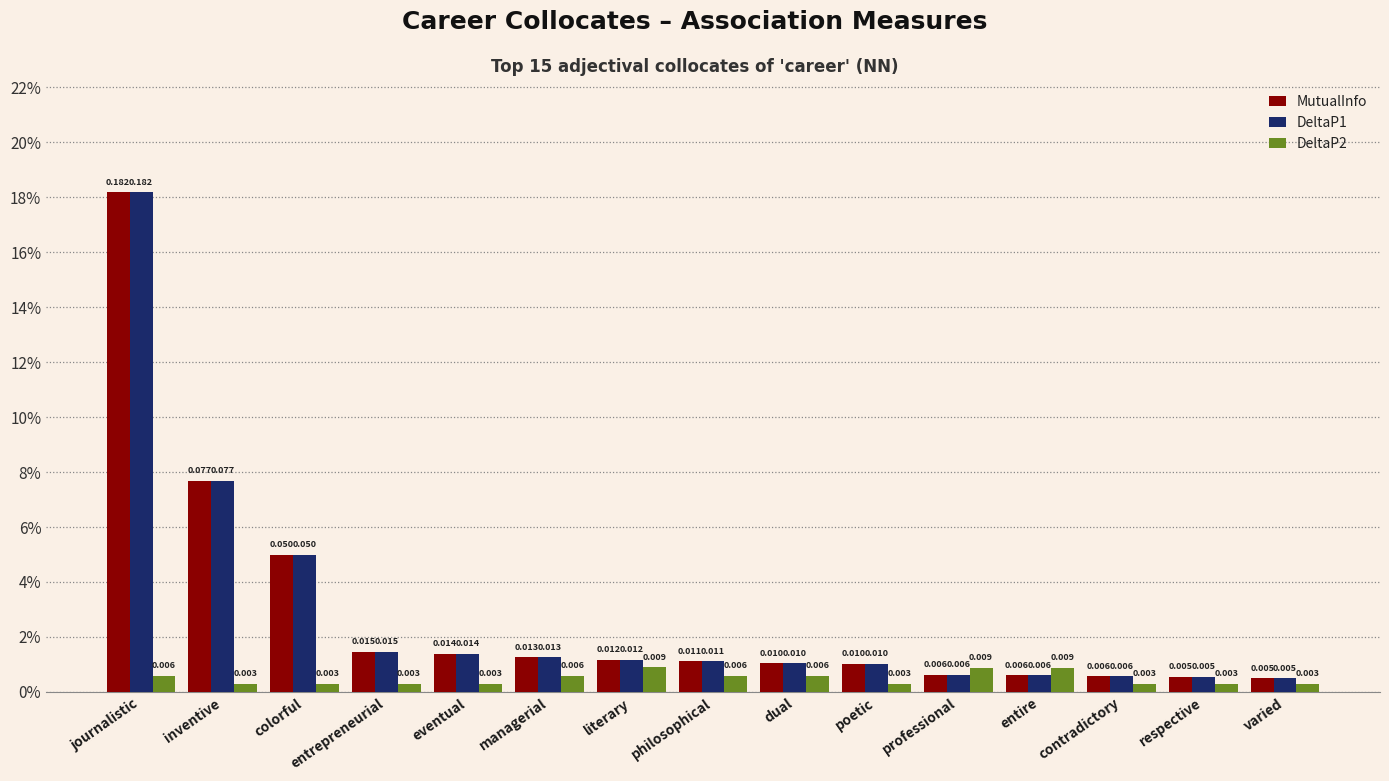

Which series has the largest range (max minus min)?

MutualInfo